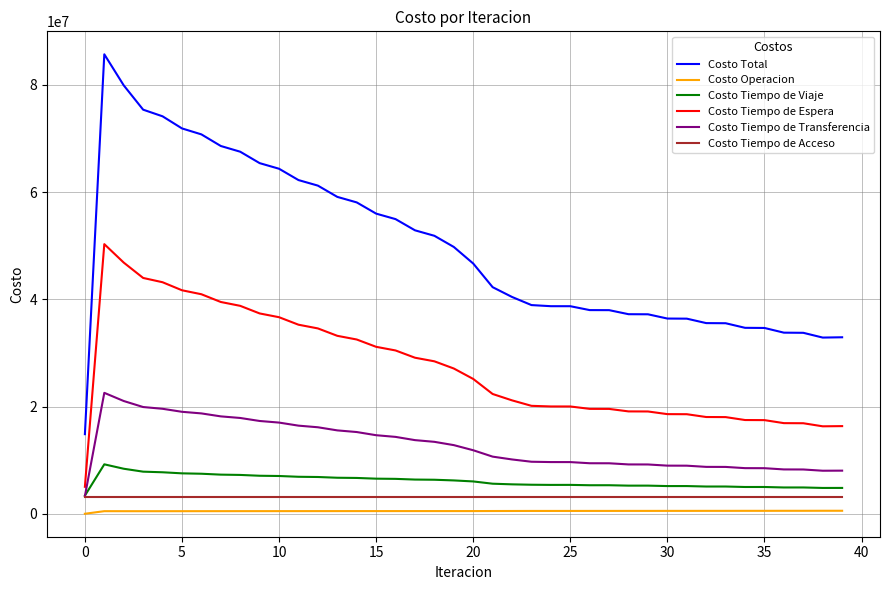

Which series has the widest spread of values?

Costo Total